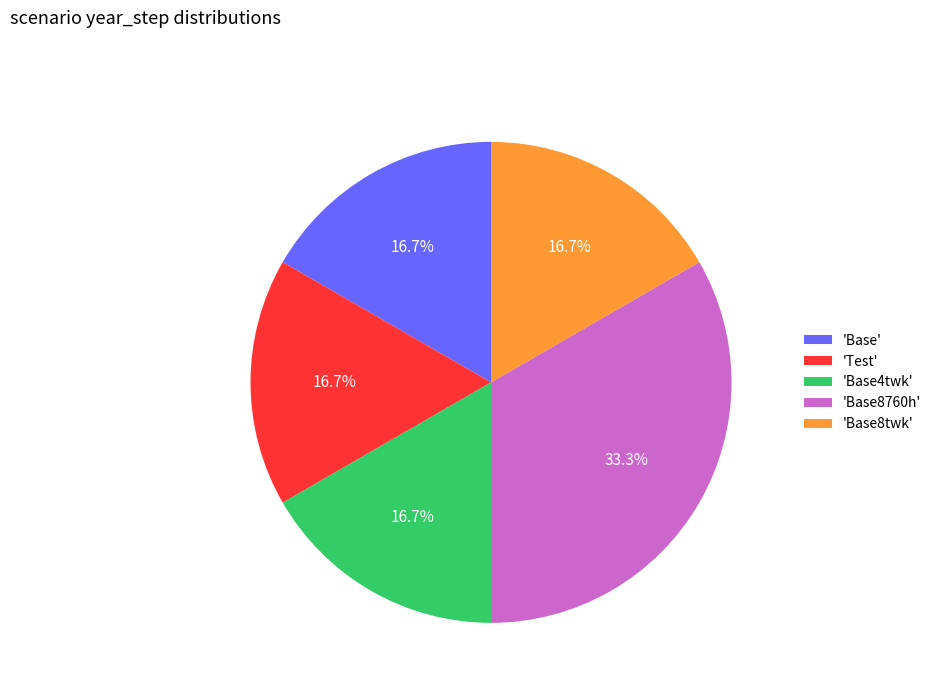

To the nearest percent, what is the difference between the largest and smallest slice percentages?

17%